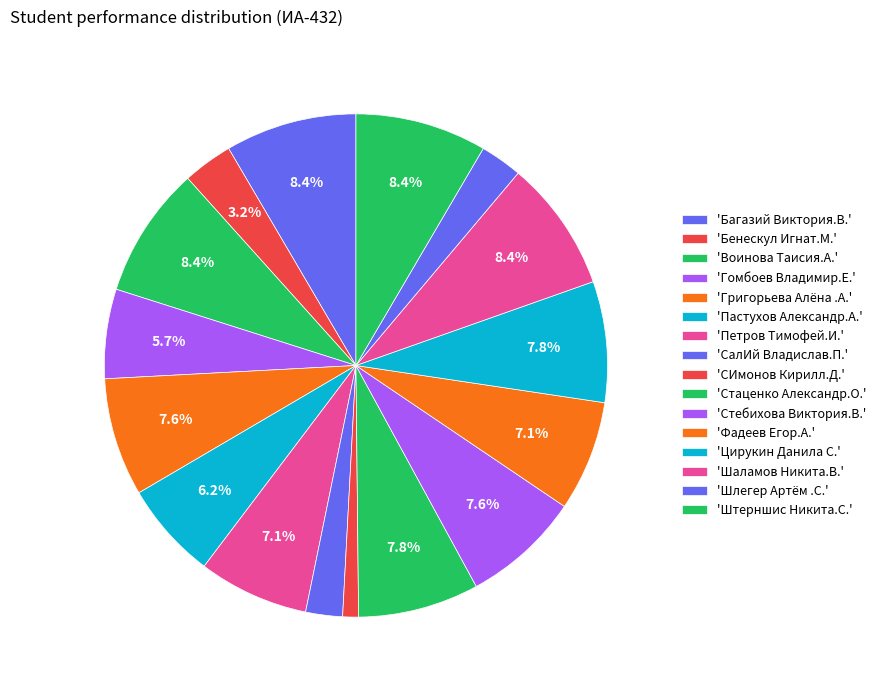

How many segments does this pie chart have?

16